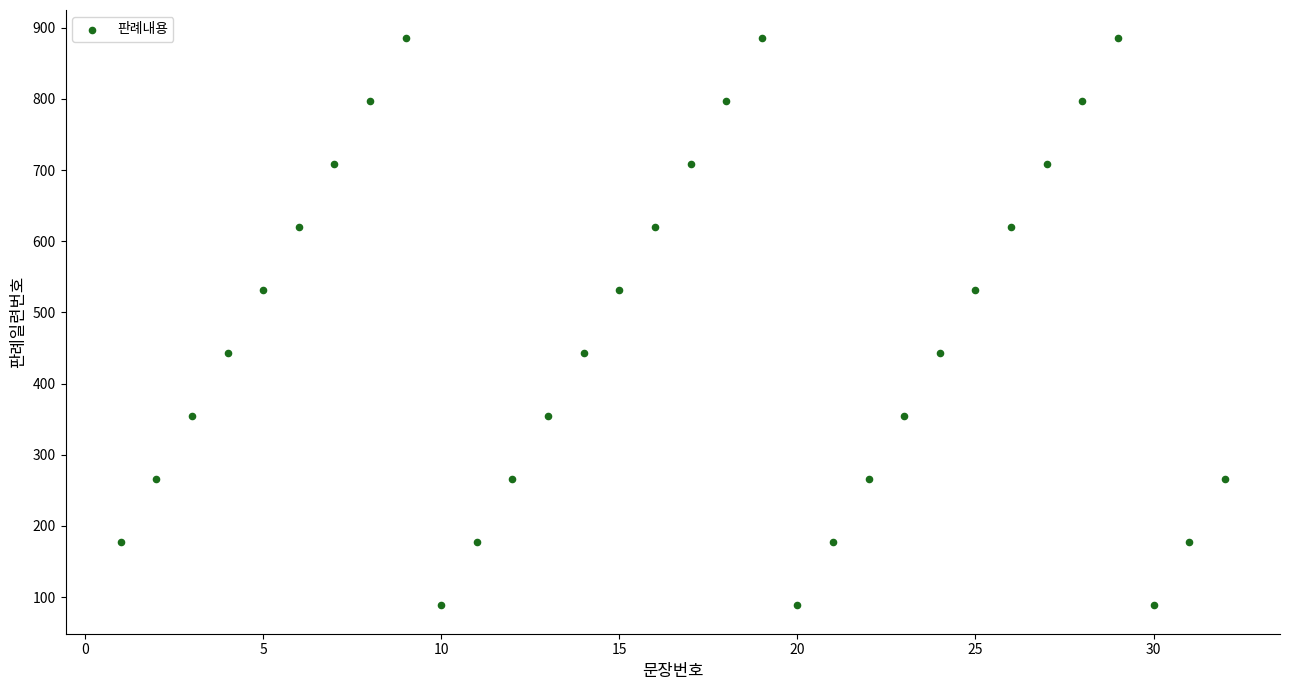

What is the range of Y values (max minus min)?

796.5